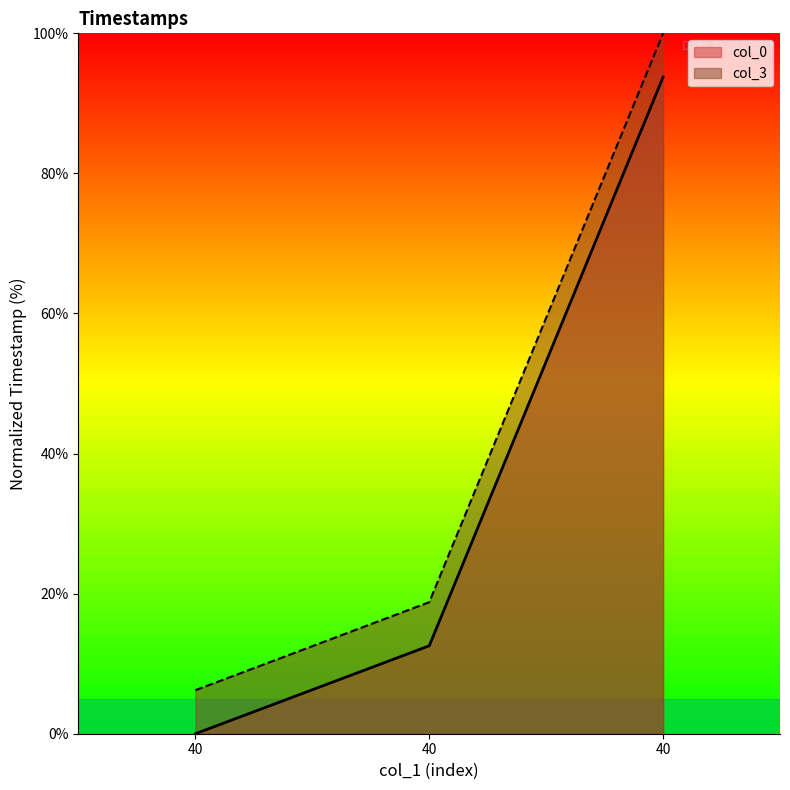

Is it true that col_3 equals 3.1 at 40?

False